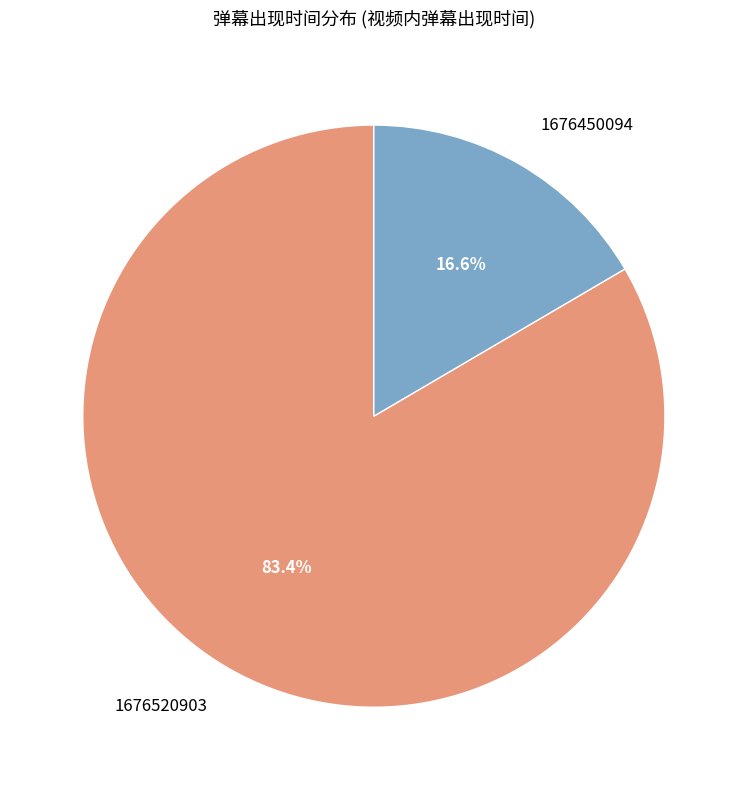

Which category has the biggest portion of the pie?

1676520903